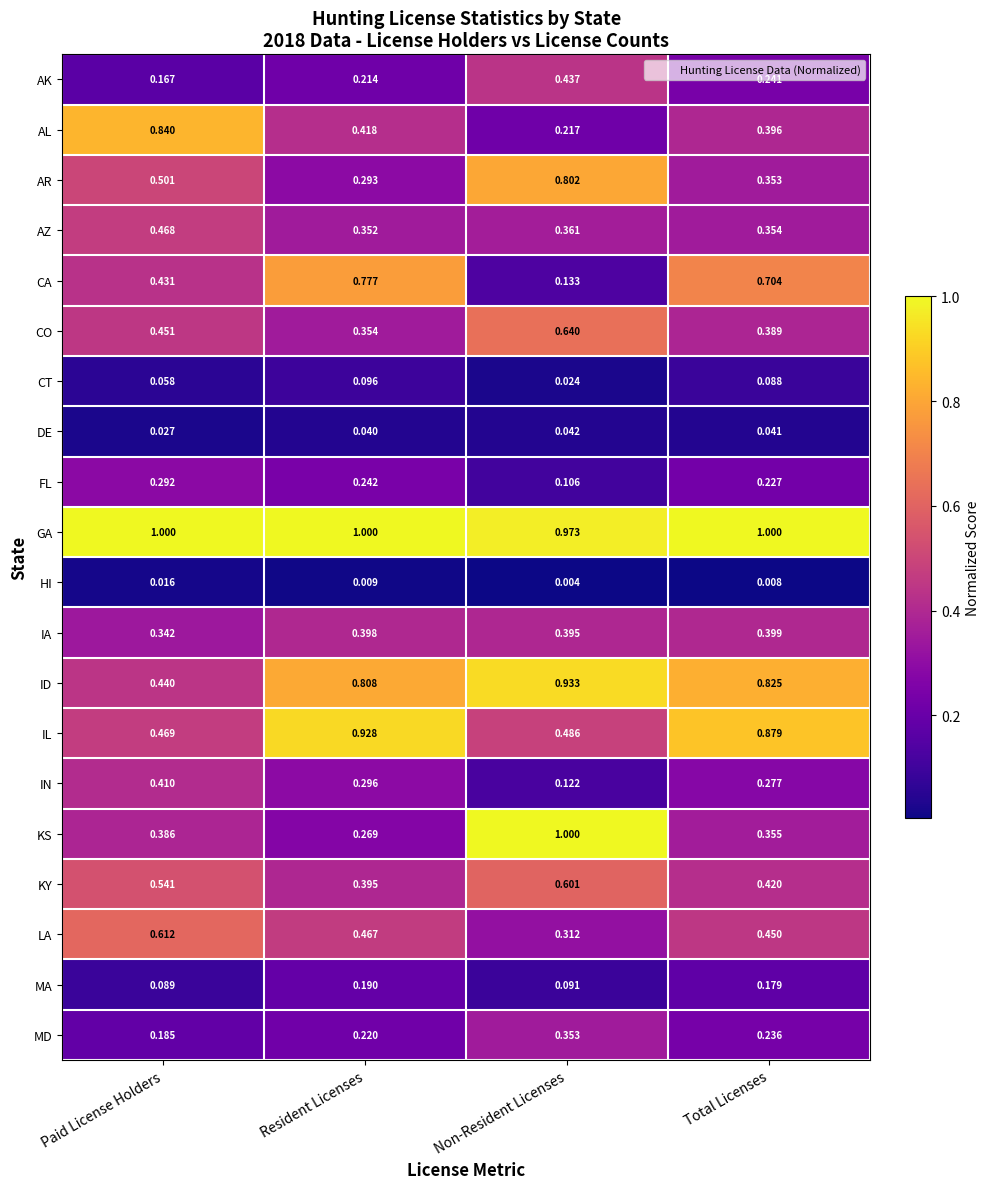

At which category is the sum across all series the highest?

Non-Resident Licenses